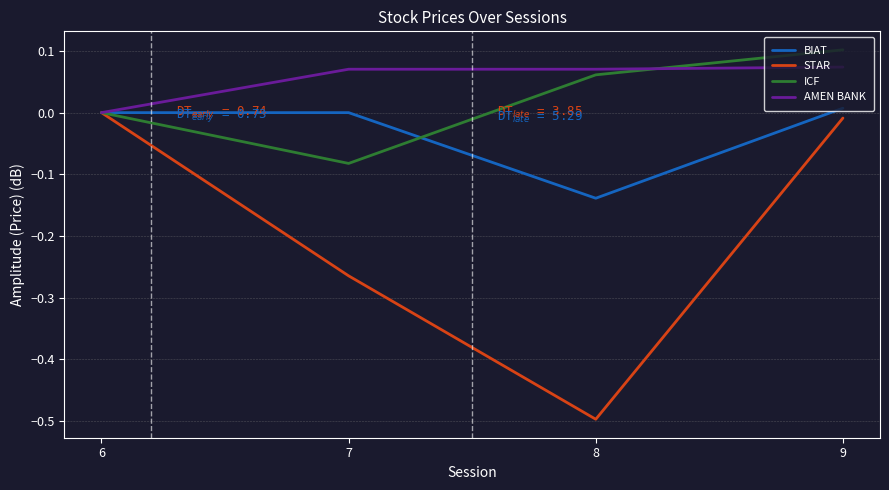

Rank the series at 7 from highest to lowest value.

AMEN BANK, BIAT, ICF, STAR